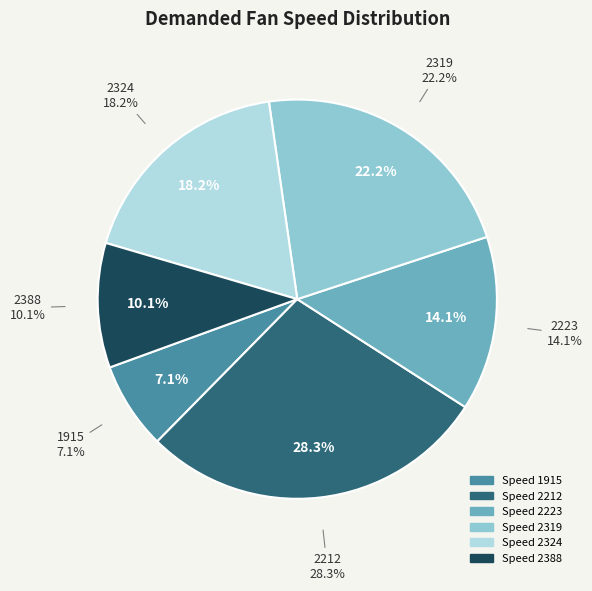

Approximately how many times larger is the value at 2388 compared to 2223?

0.7